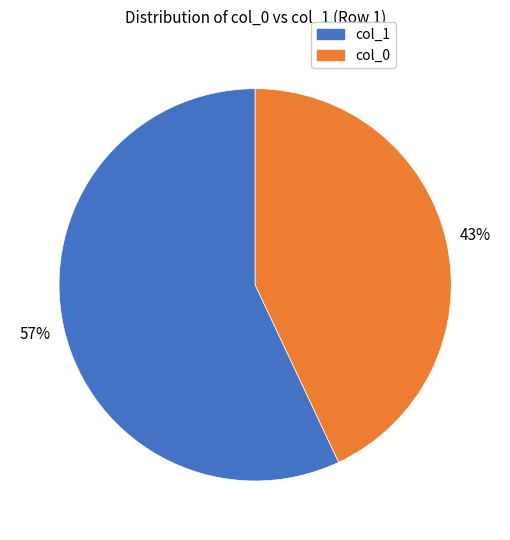

How many slices are in this pie chart?

2